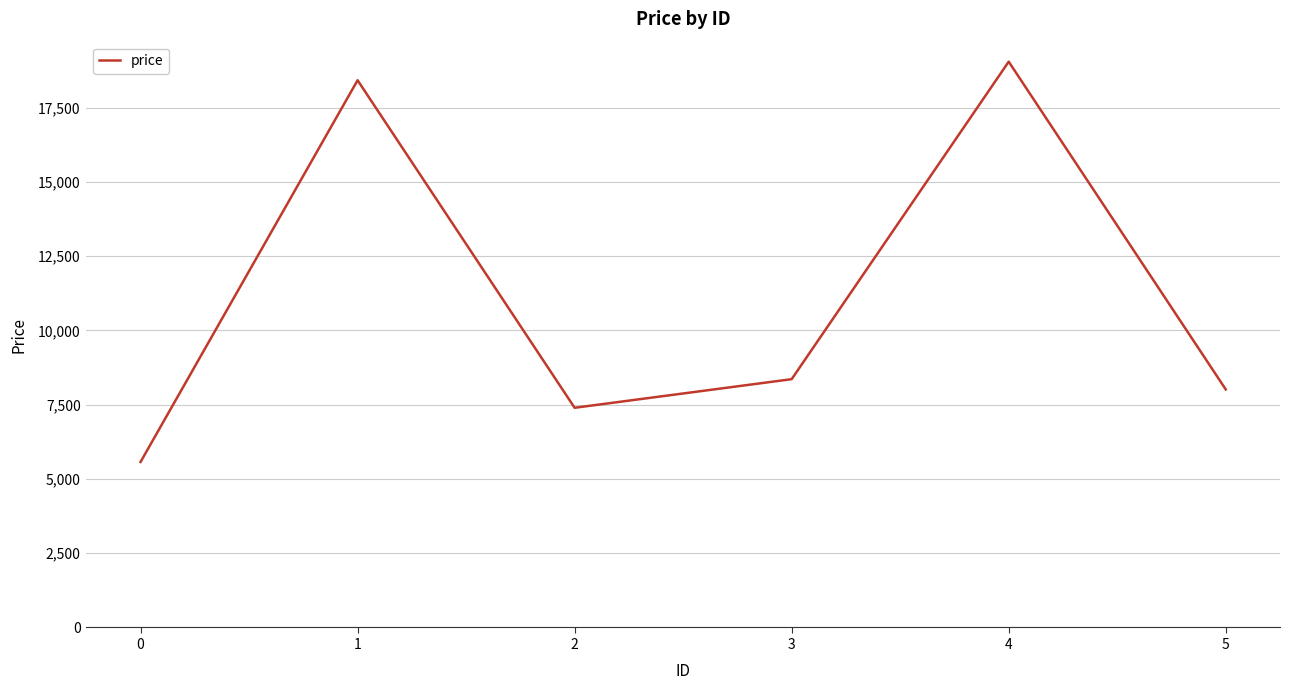

How many lines are shown in the chart?

1